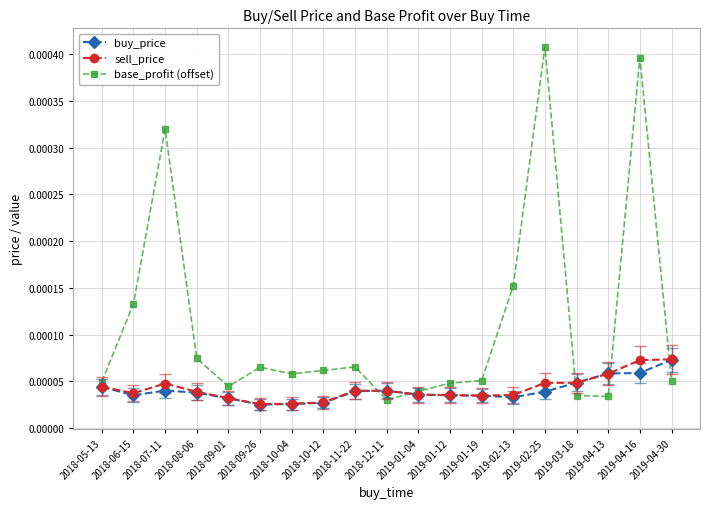

Count the number of categories in the chart.

19